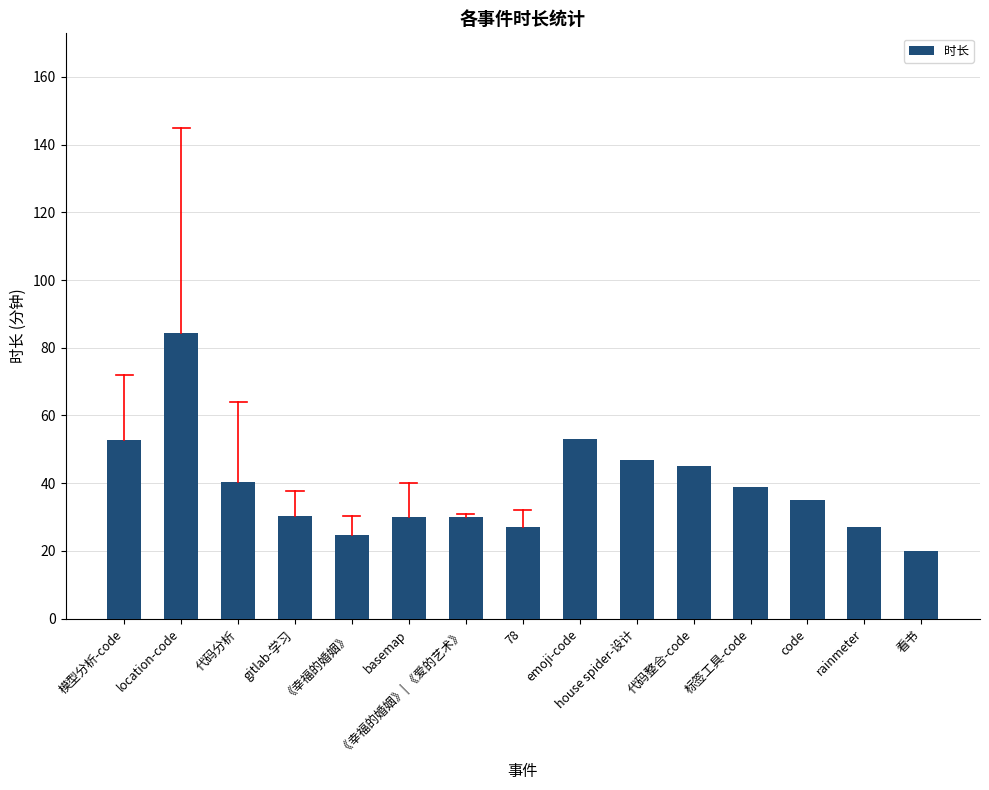

Approximately how many times larger is the value at 代码整合-code compared to emoji-code?

0.8